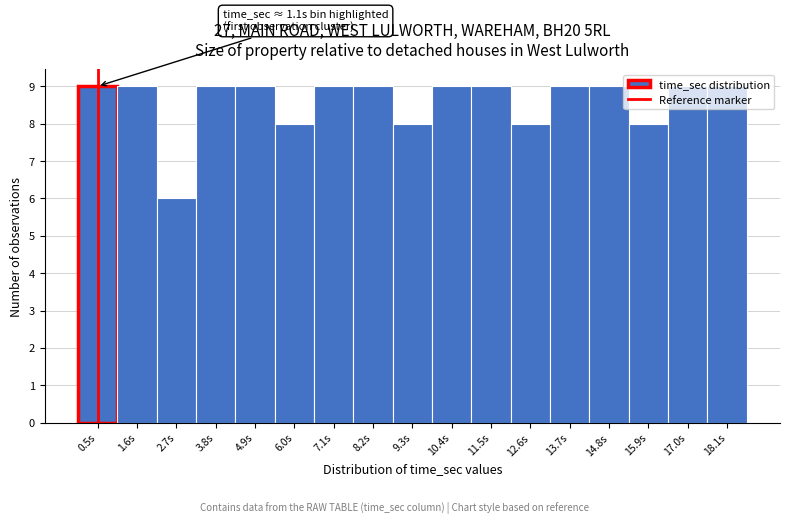

What is the label of the 11th bar from the right?

7.1s